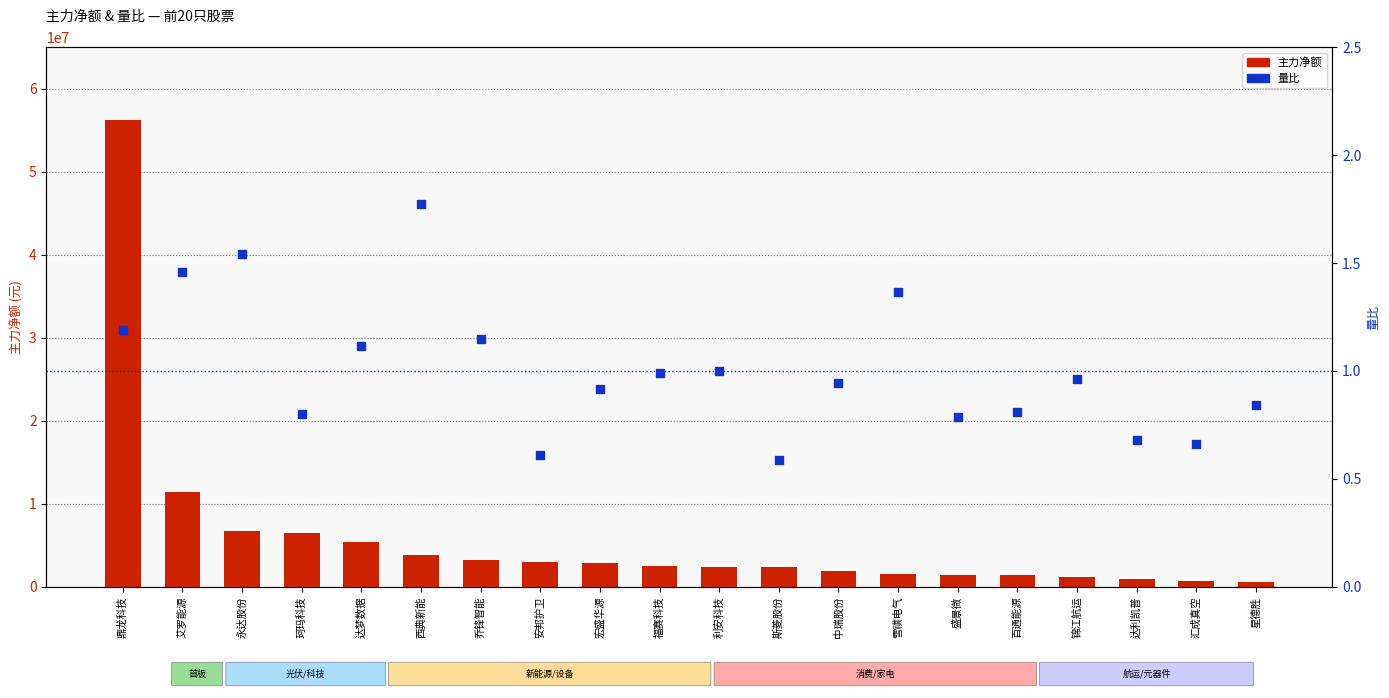

Which series has the largest Y range (max minus min)?

主力净额